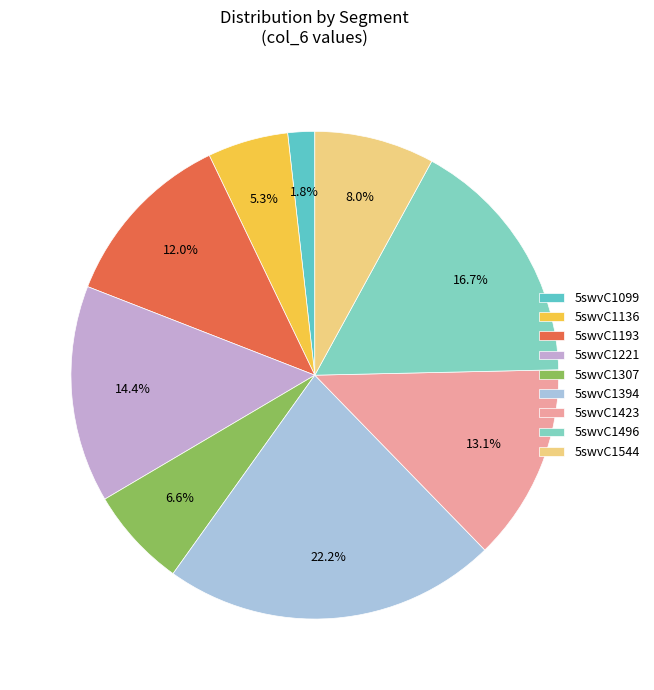

Which slice is the largest?

5swvC1394